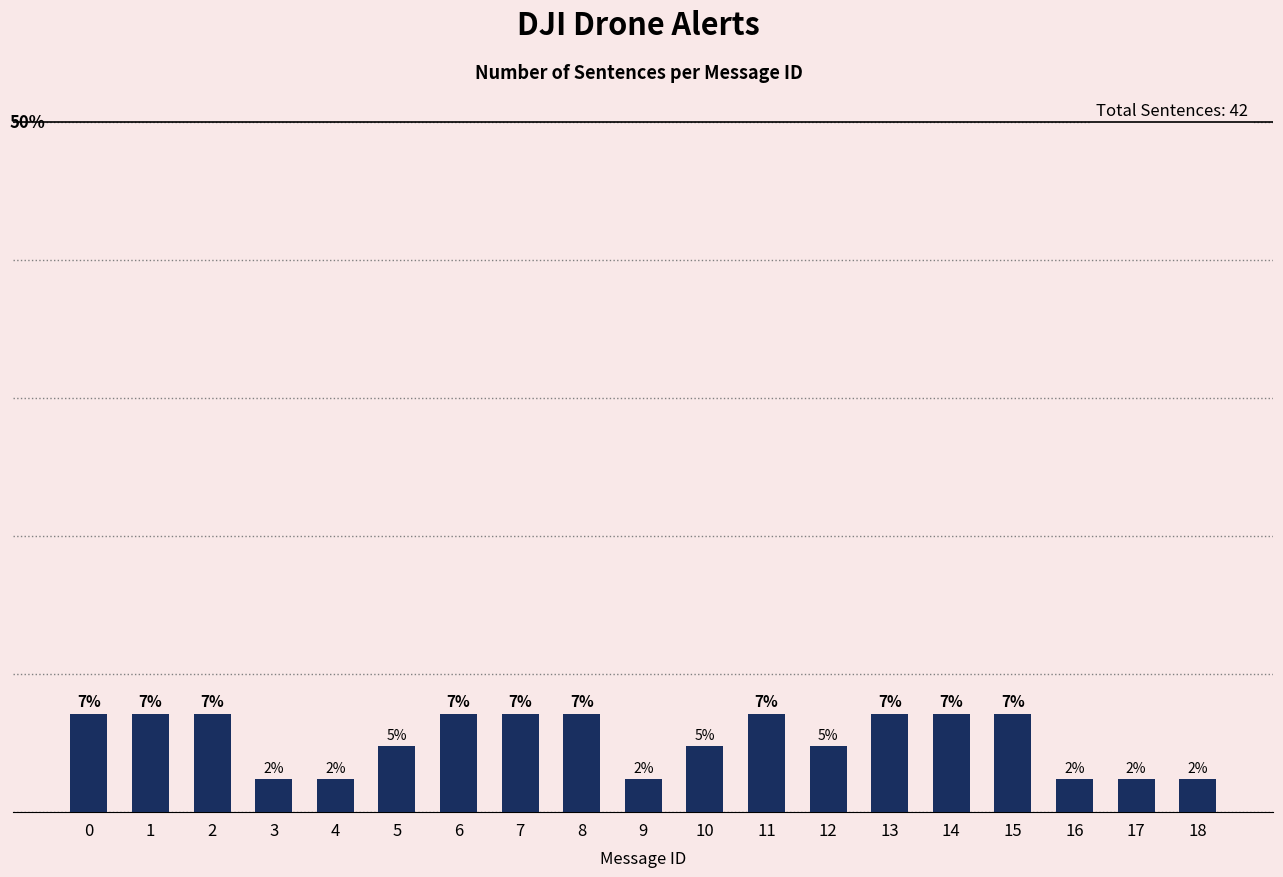

What is the difference between the second highest and minimum values?

4.8